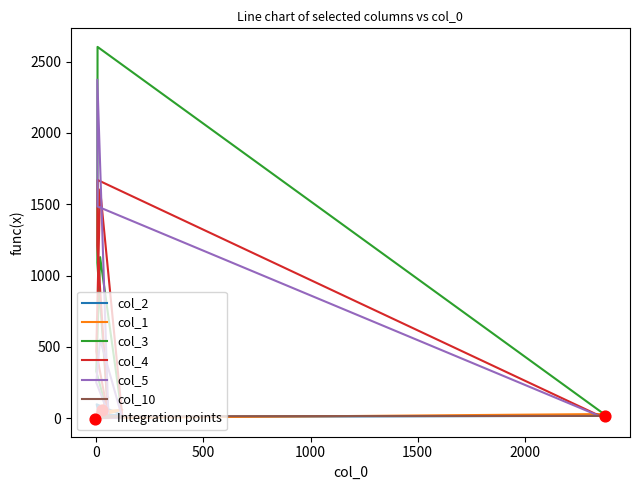

Which series has the widest spread of Y values?

col_3